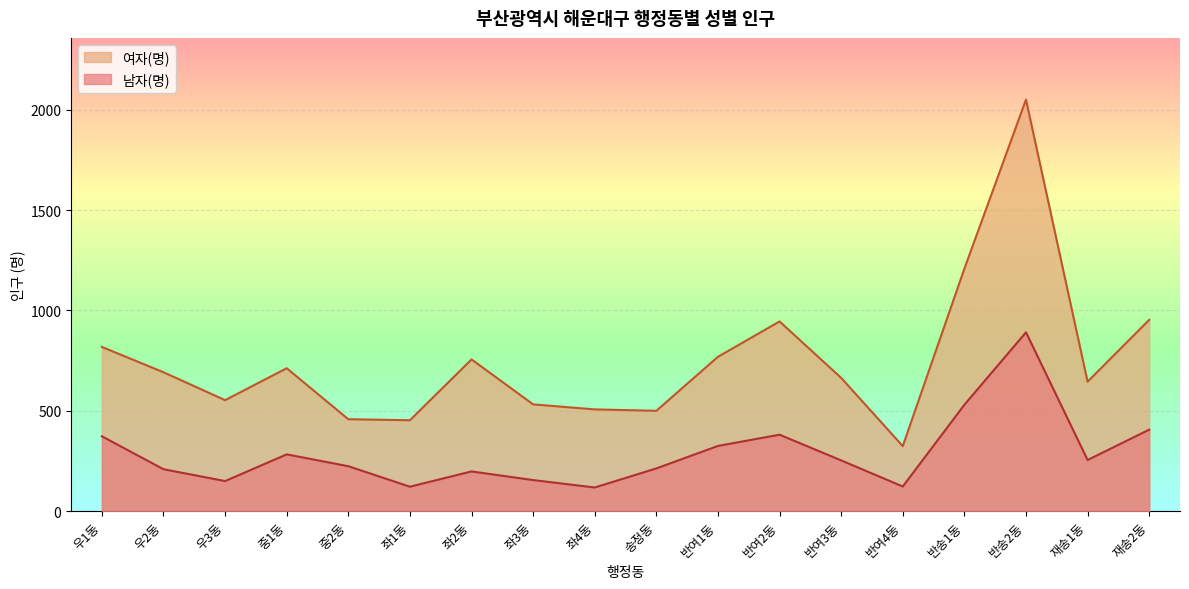

What is the minimum value shown in the chart?

118